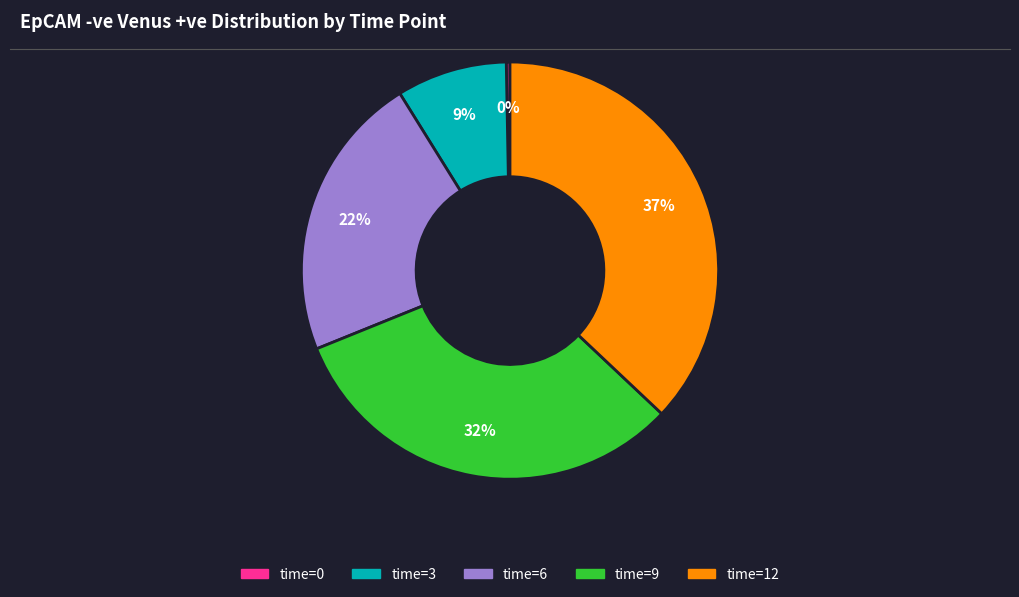

To the nearest percent, what is the difference between the largest and smallest slice percentages?

37%